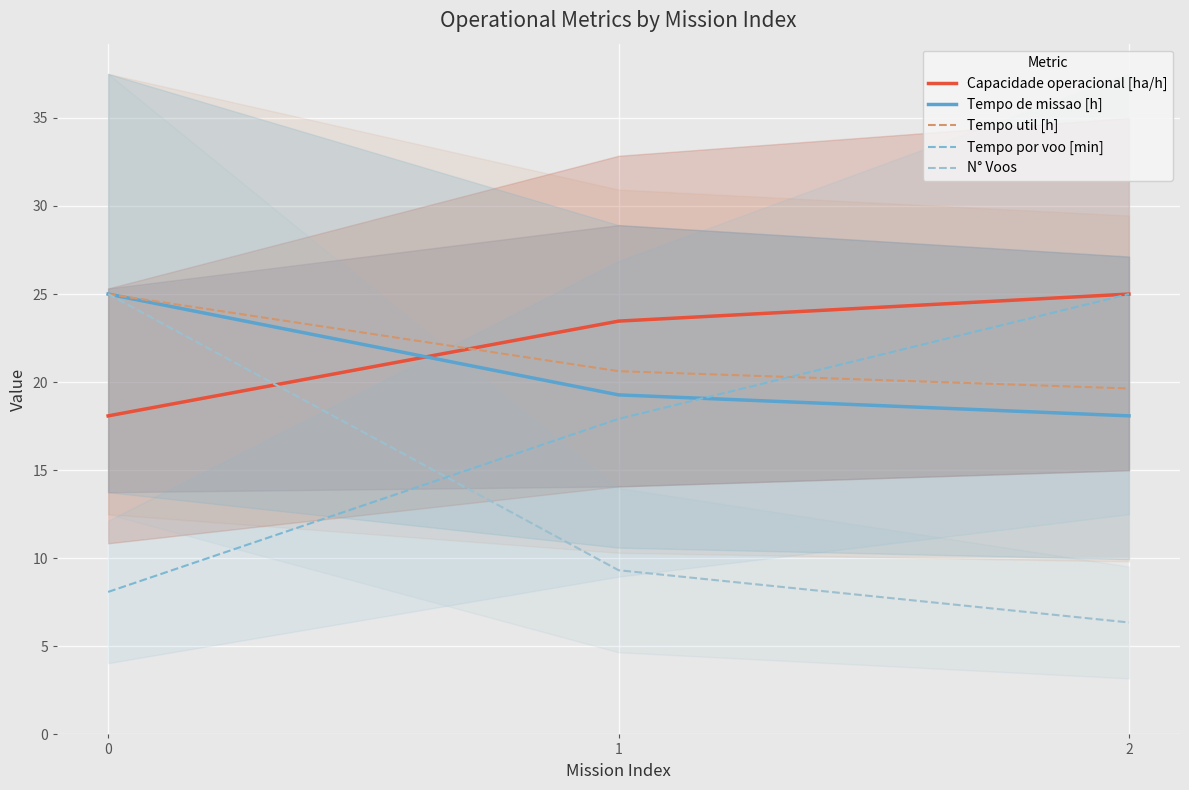

What value does the N° Voos series have at 1?

9.3